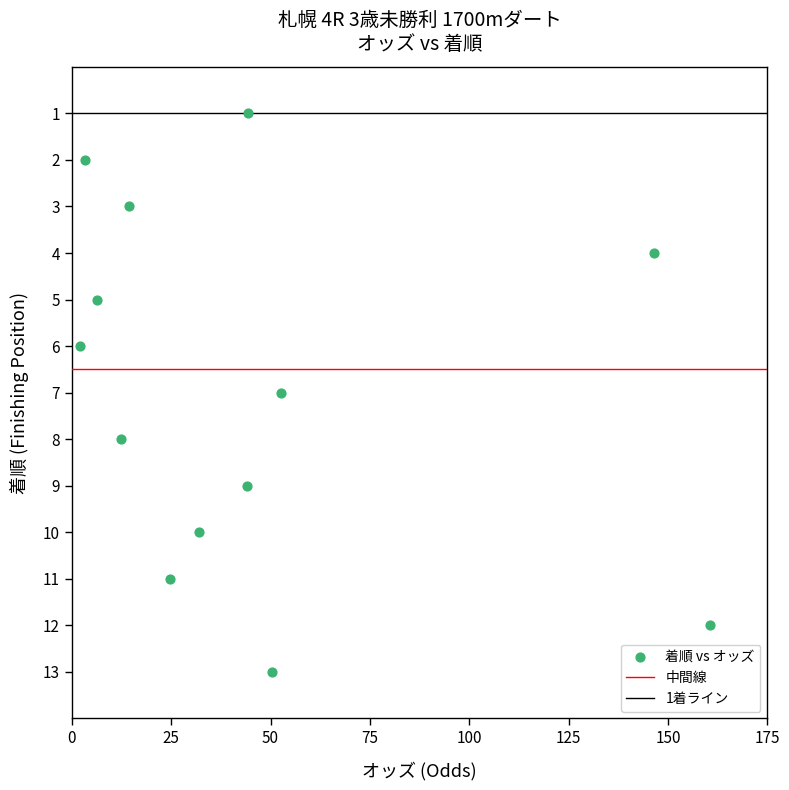

What is the range of Y values (max minus min)?

12